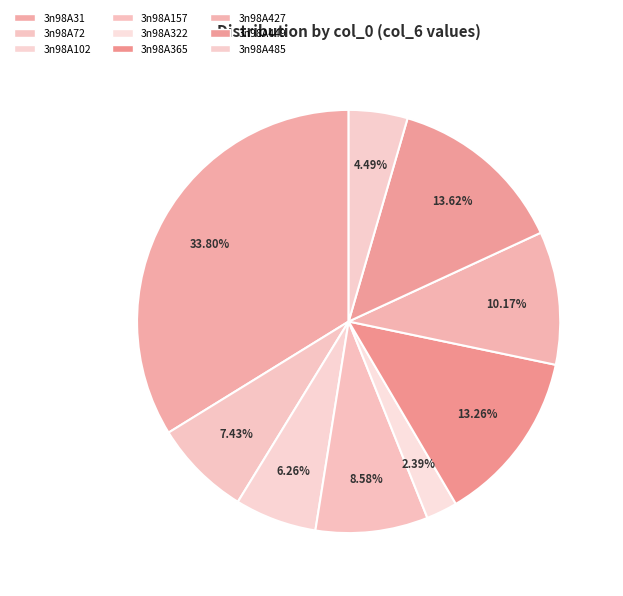

To the nearest percent, what is the average slice percentage?

11%